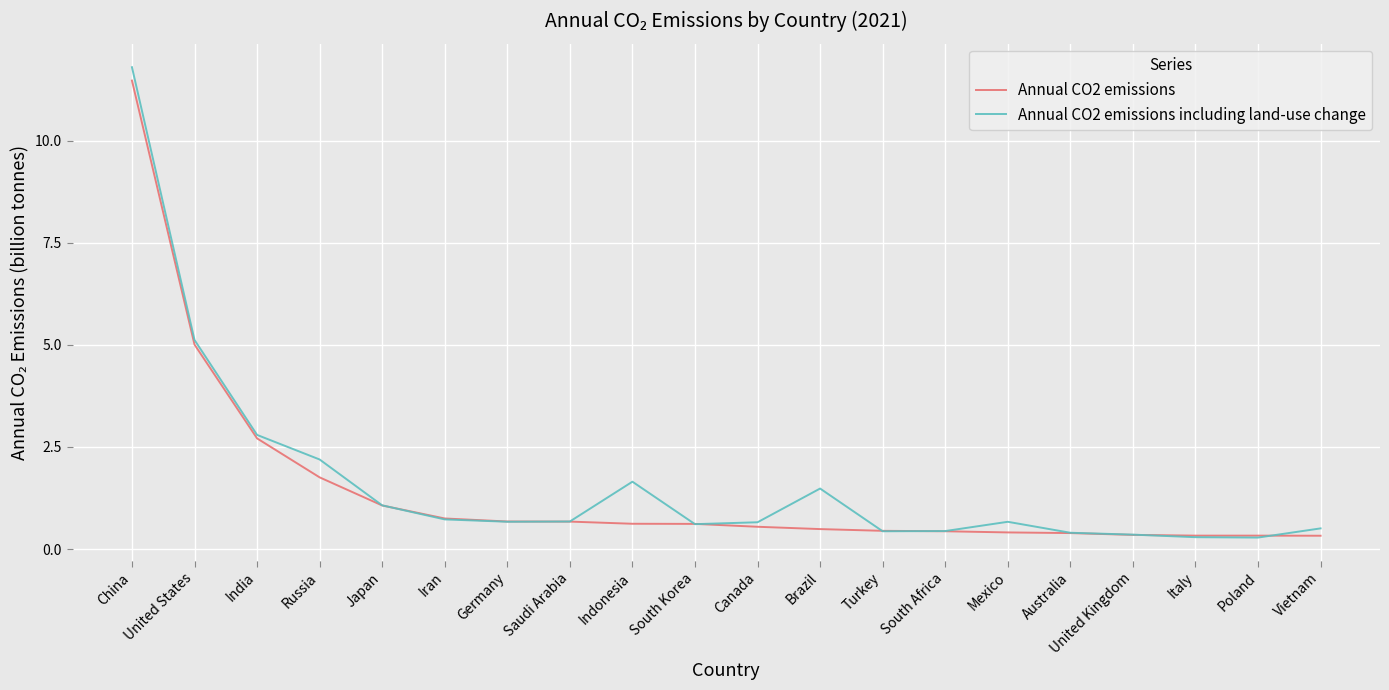

What is the sum of all Annual CO2 emissions values?

29.4